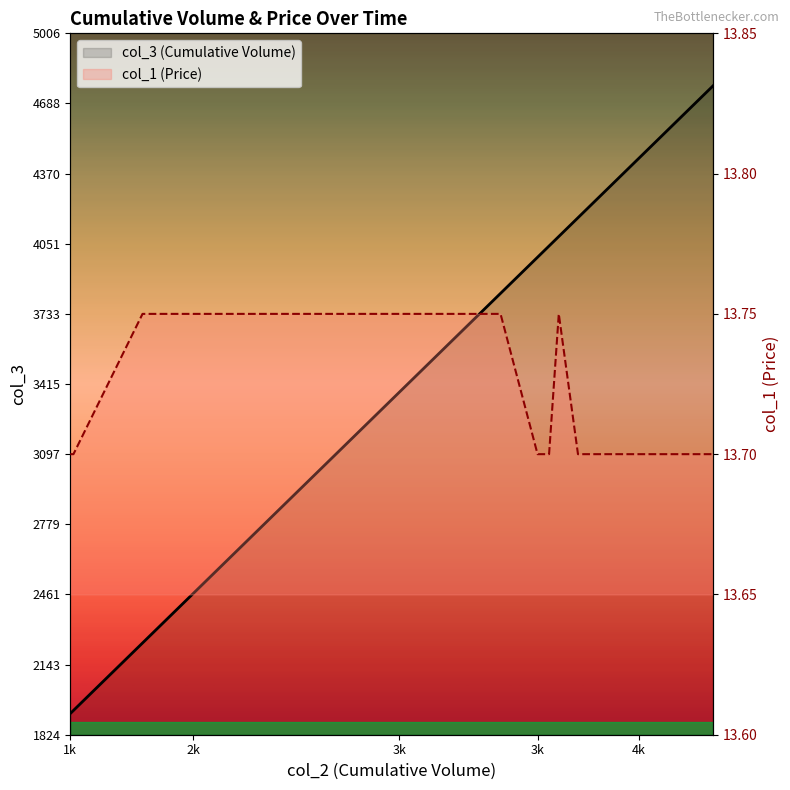

What is the total value across all series at 1k?

1934.7